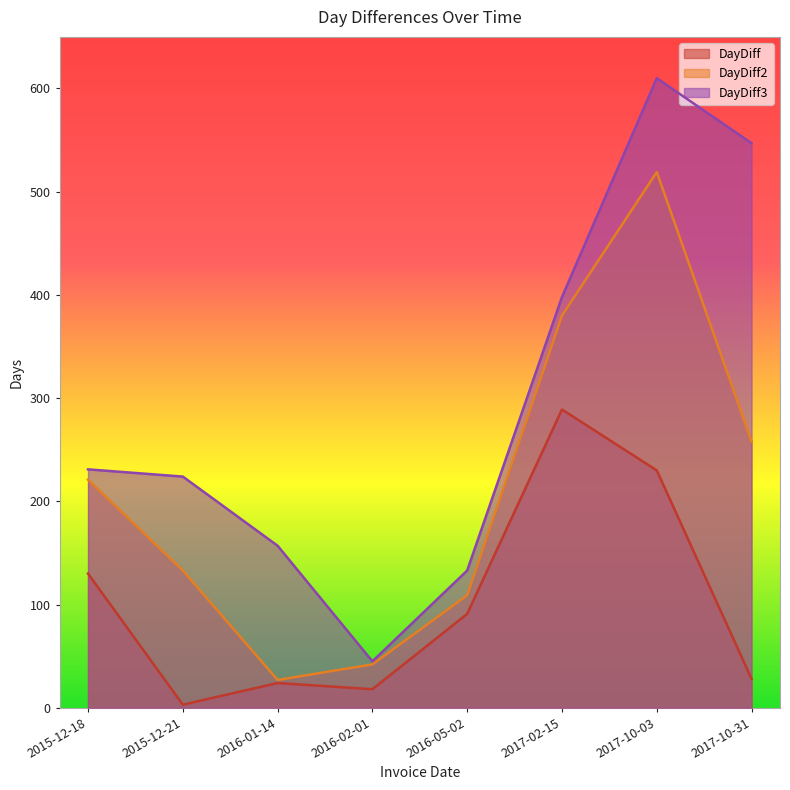

What is the difference between the second highest and second lowest values in the DayDiff series?

212